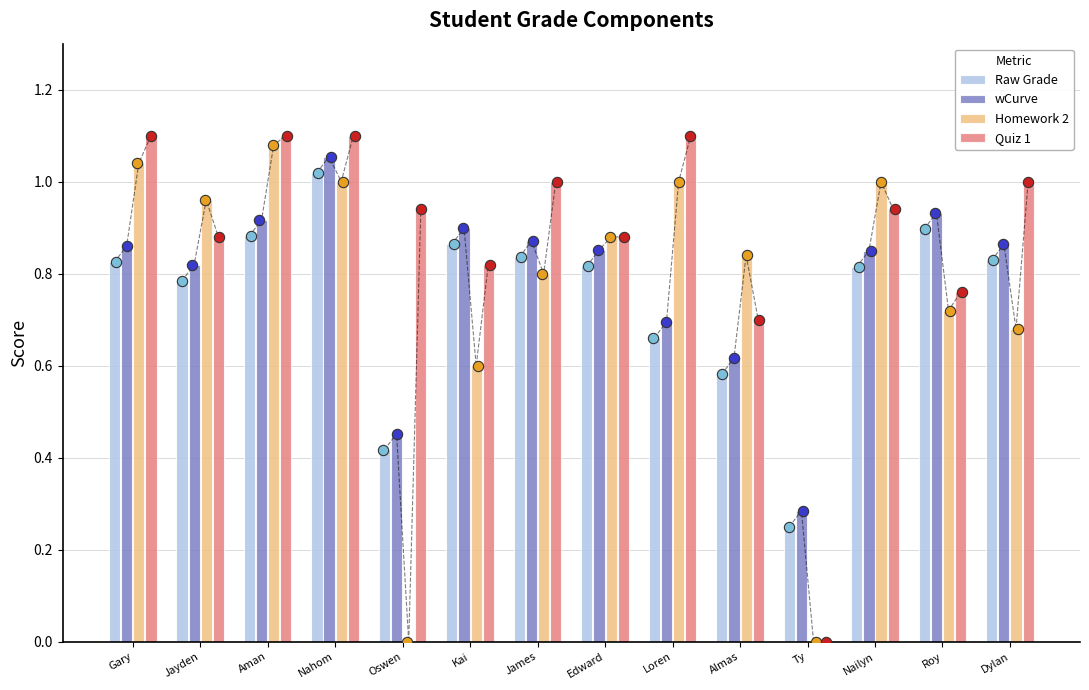

Is the value of wCurve at Nahom greater than the value of Raw Grade at Loren?

Yes